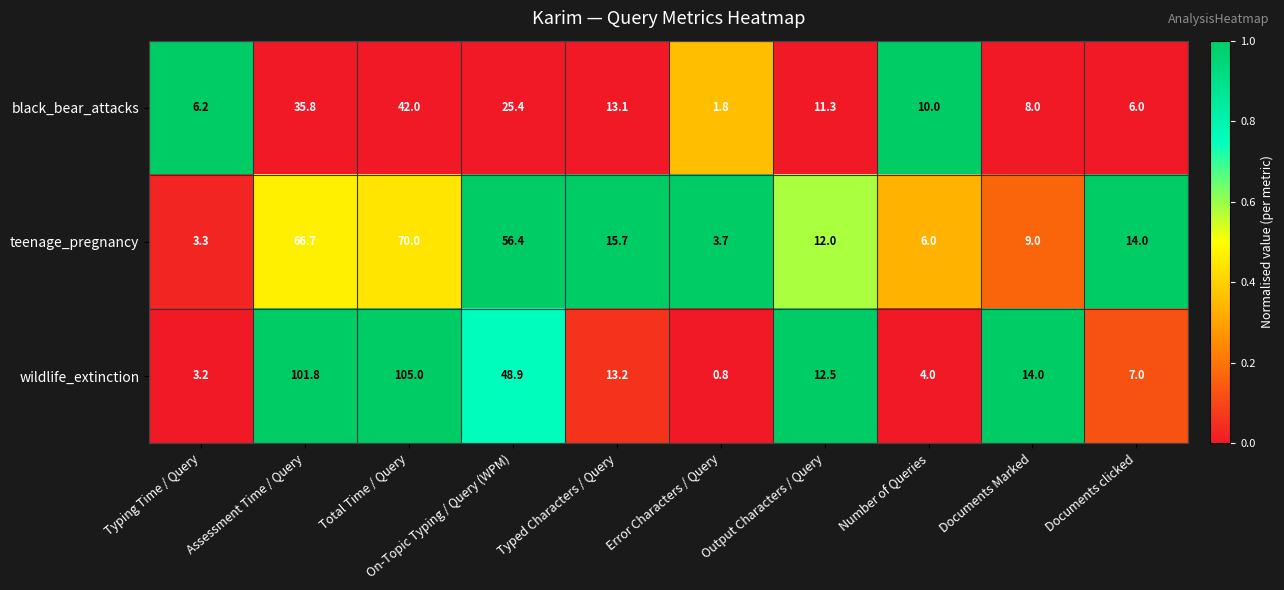

What is the sum of the wildlife_extinction values at Documents clicked and Number of Queries?

11.0